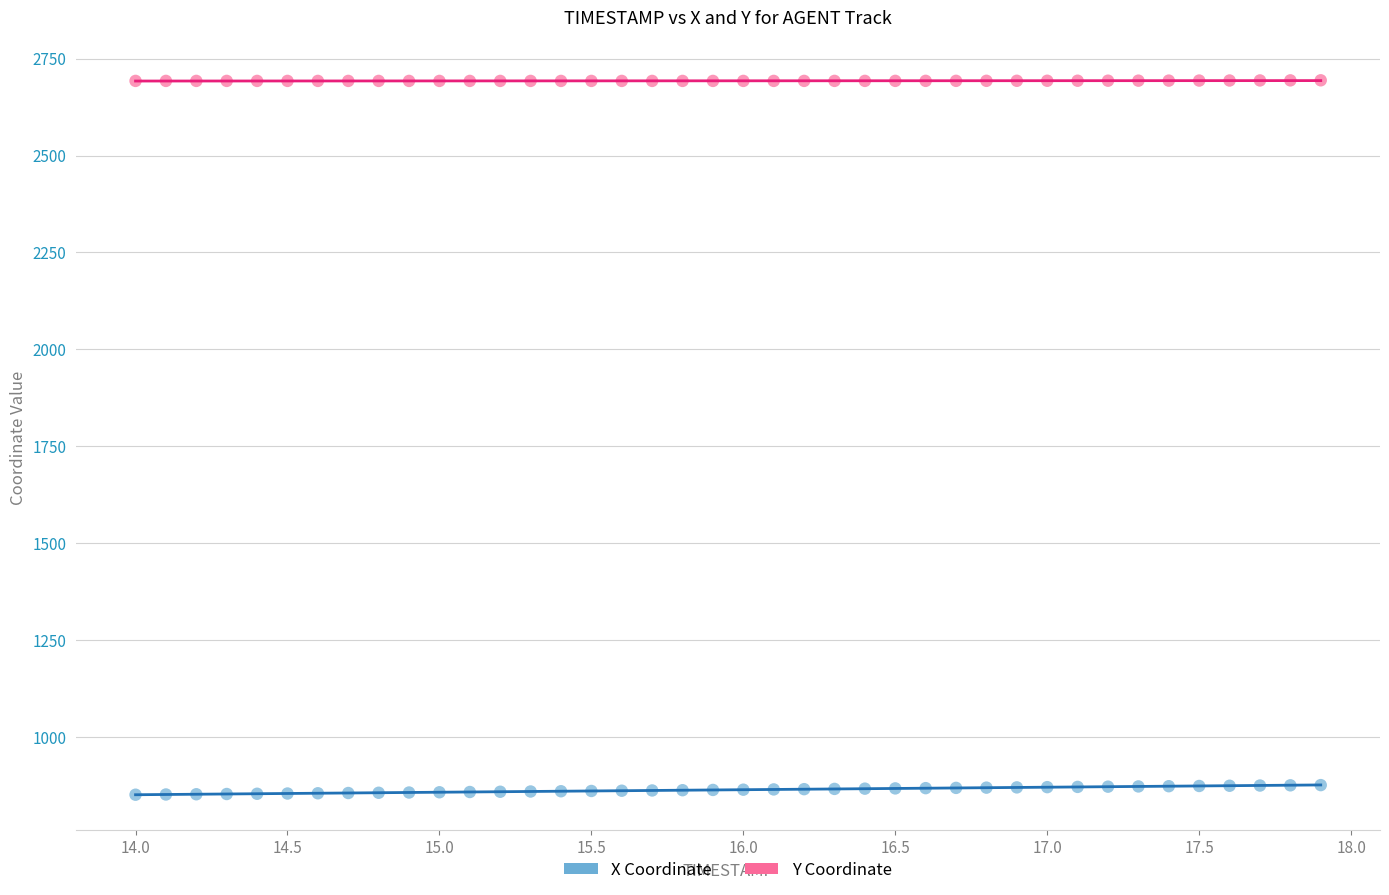

What is the X range (max minus min) for the scatter plot?

3.9